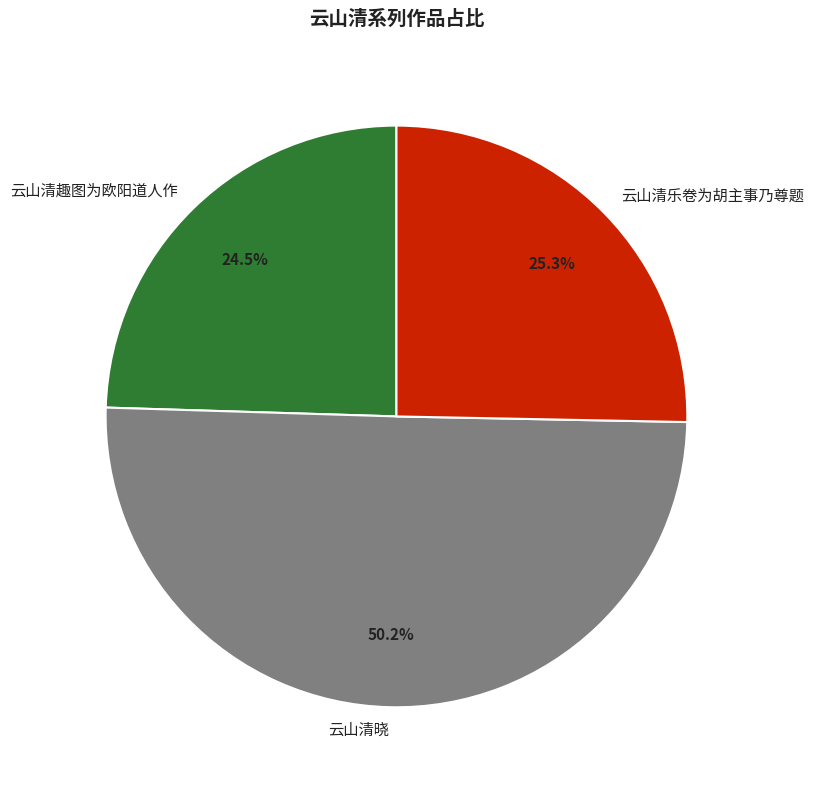

The 云山清乐卷为胡主事乃尊题 slice represents 13% of the pie. True or false?

False